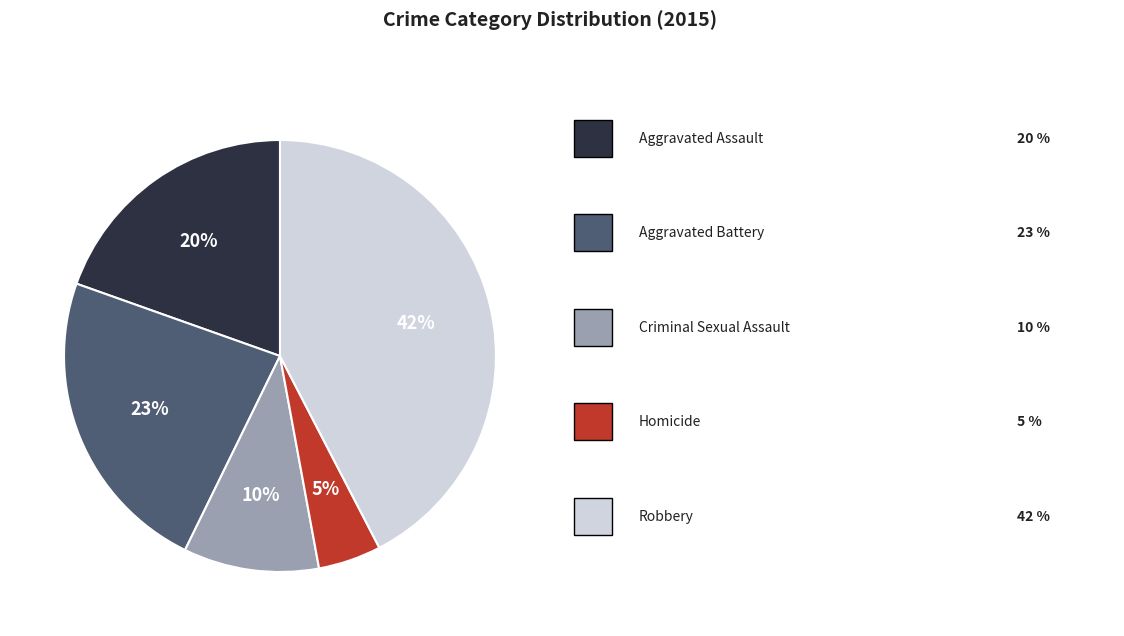

Does any single category account for the majority?

No